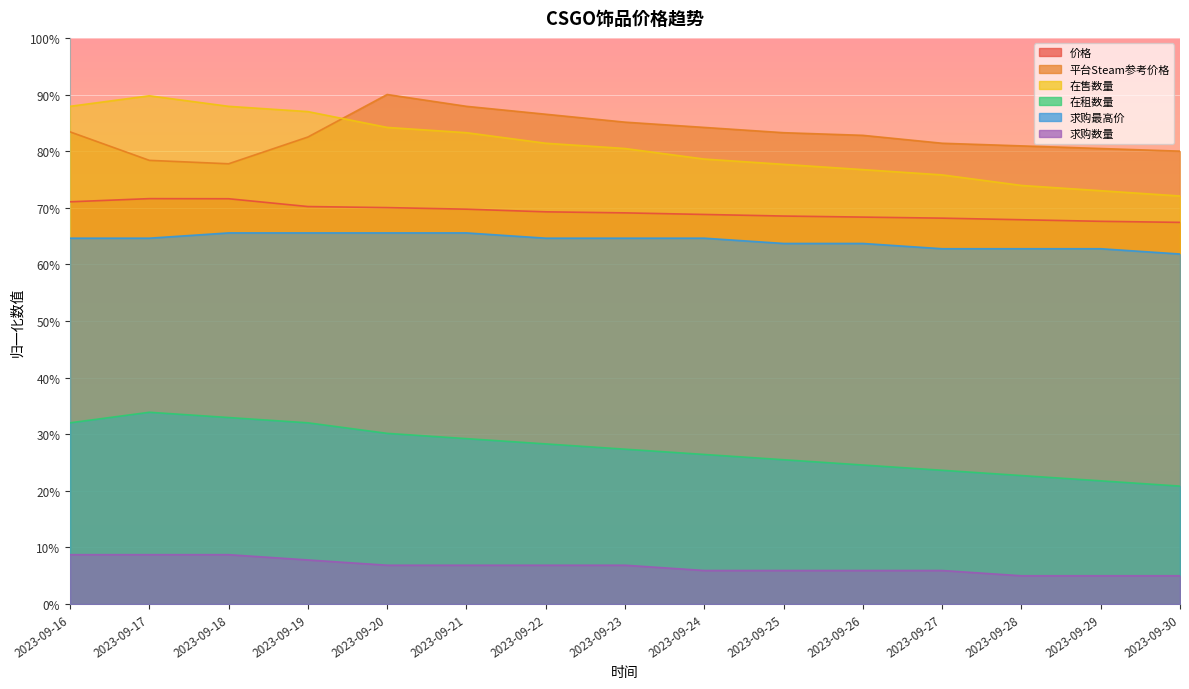

What is the value of the 求购最高价 point at the 10th from the left?

63.7